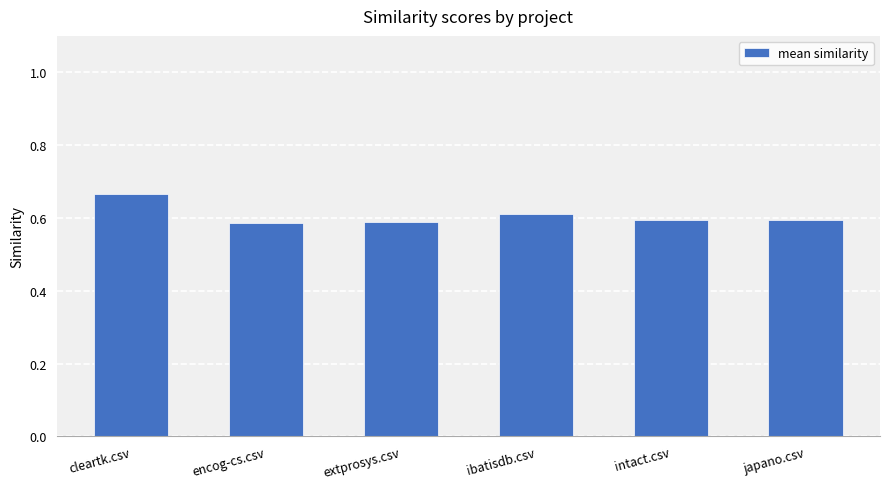

The value at encog-cs.csv is 0.6. True or false?

True